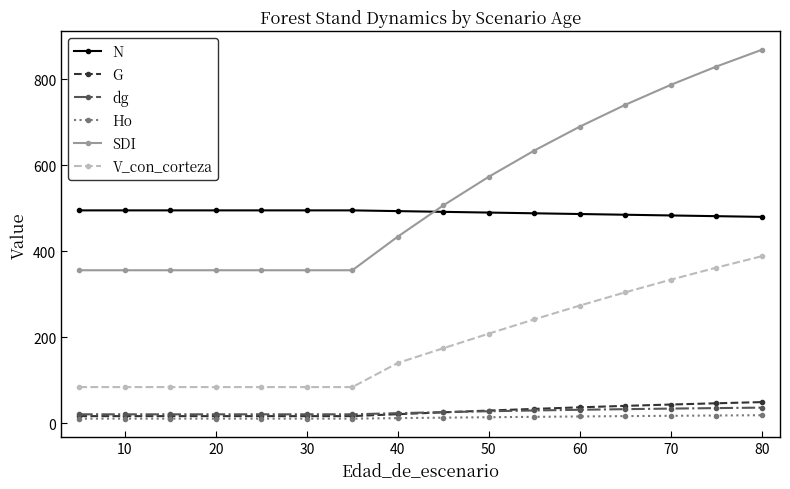

What is the lowest value of the dg series?

20.4